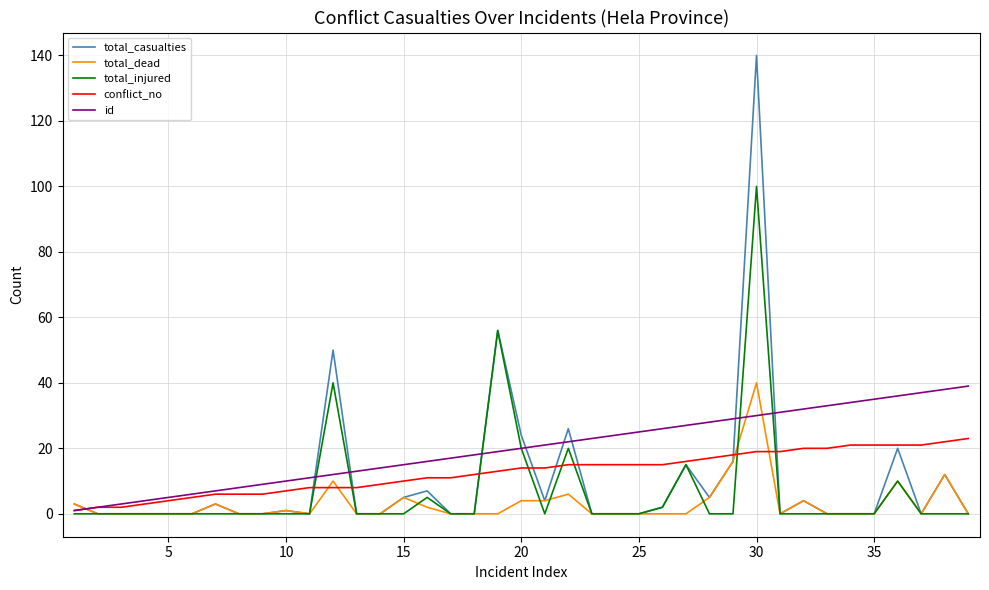

How many series are shown in this chart?

5